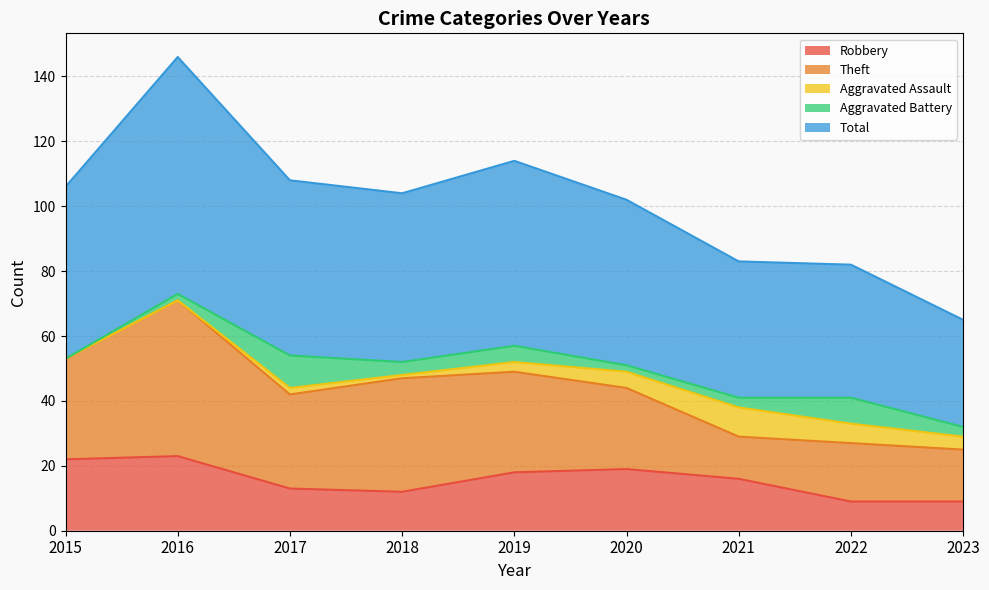

Which series has the largest range (max minus min)?

Total